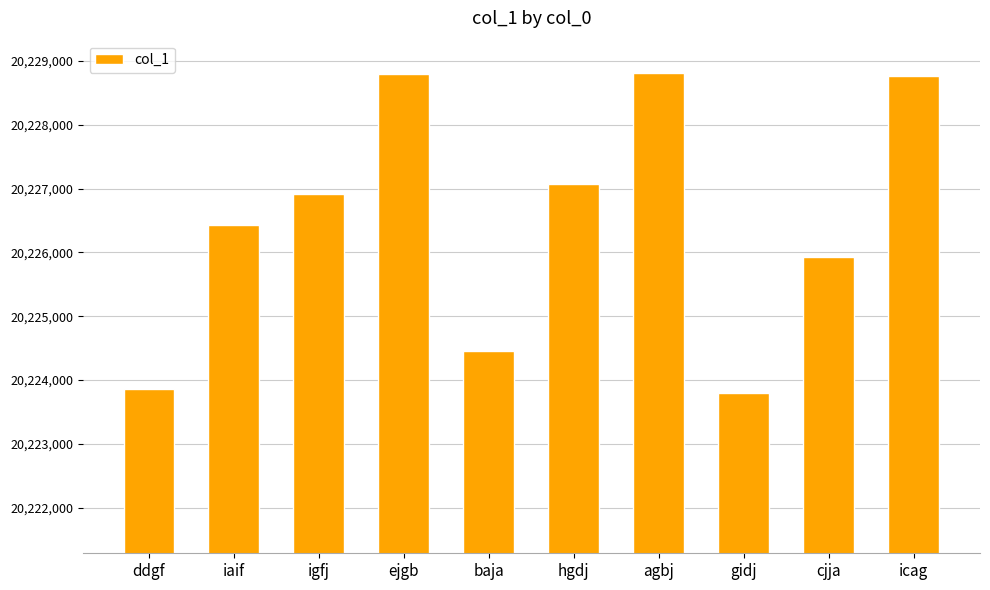

What is the sum of all values?

202264832